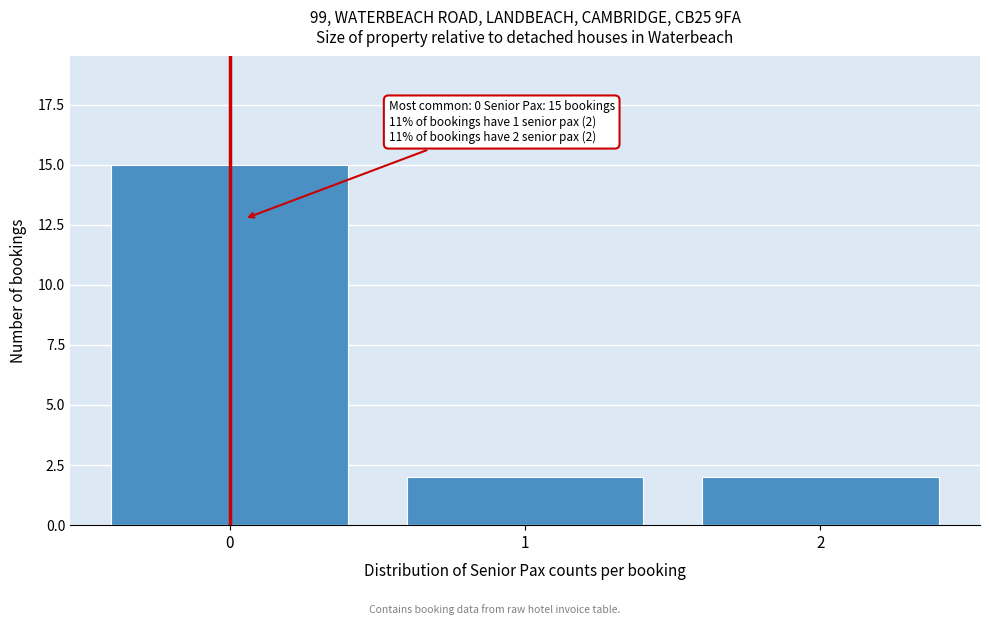

Reading right to left, transcribe all the data shown in this chart.

2	2	15